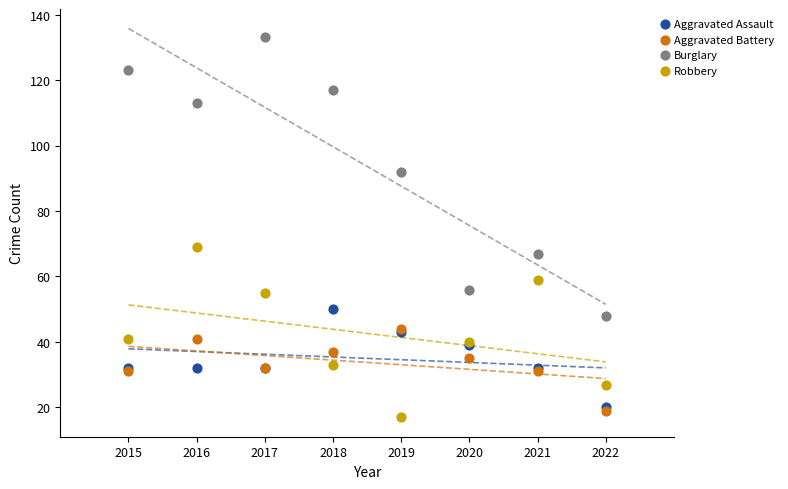

What are all the series names shown in the legend?

Aggravated Assault, Aggravated Battery, Burglary, Robbery